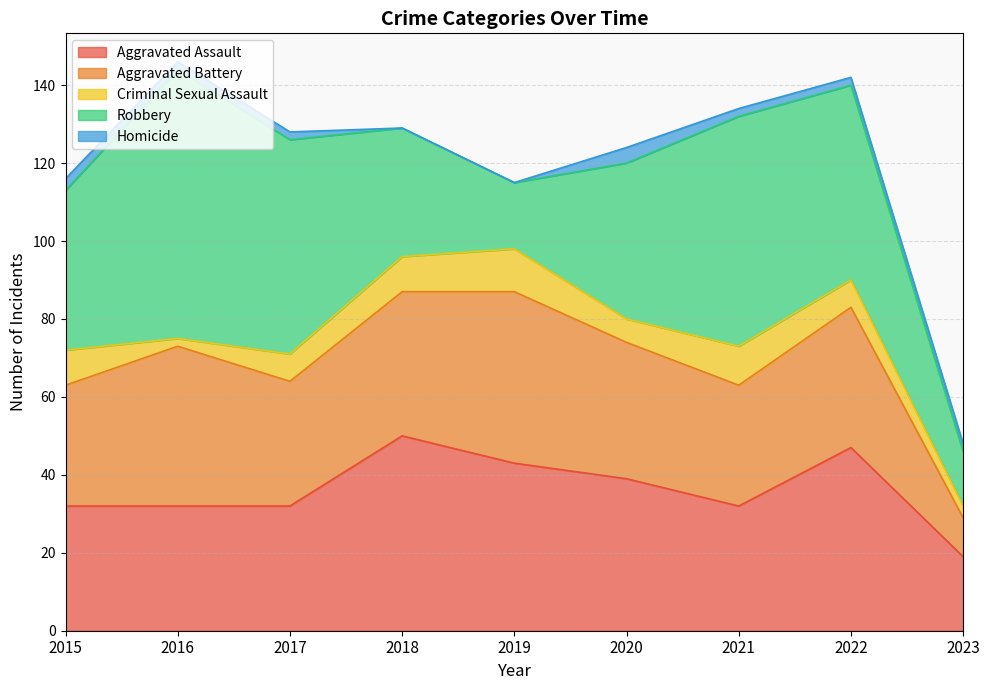

Reading right to left, what are all the values shown in this chart?

Aggravated Assault: 19	47	32	39	43	50	32	32	32
Aggravated Battery: 10	36	31	35	44	37	32	41	31
Criminal Sexual Assault: 3	7	10	6	11	9	7	2	9
Robbery: 14	50	59	40	17	33	55	69	41
Homicide: 2	2	2	4	0	0	2	2	3